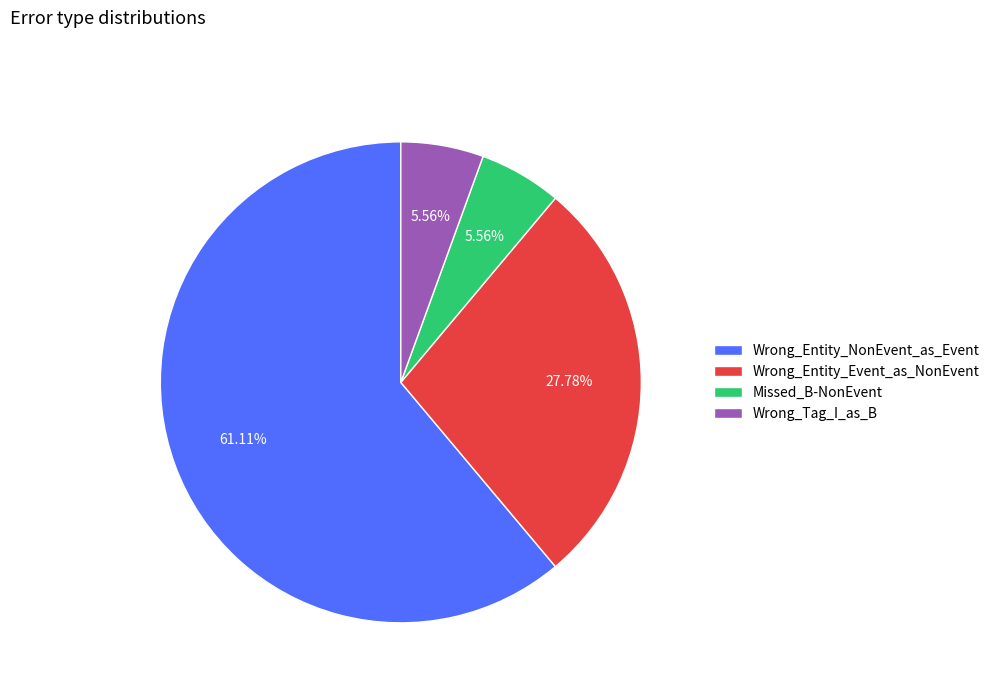

To the nearest percent, what is the difference between the Wrong_Tag_I_as_B and Wrong_Entity_Event_as_NonEvent slice percentages?

22%